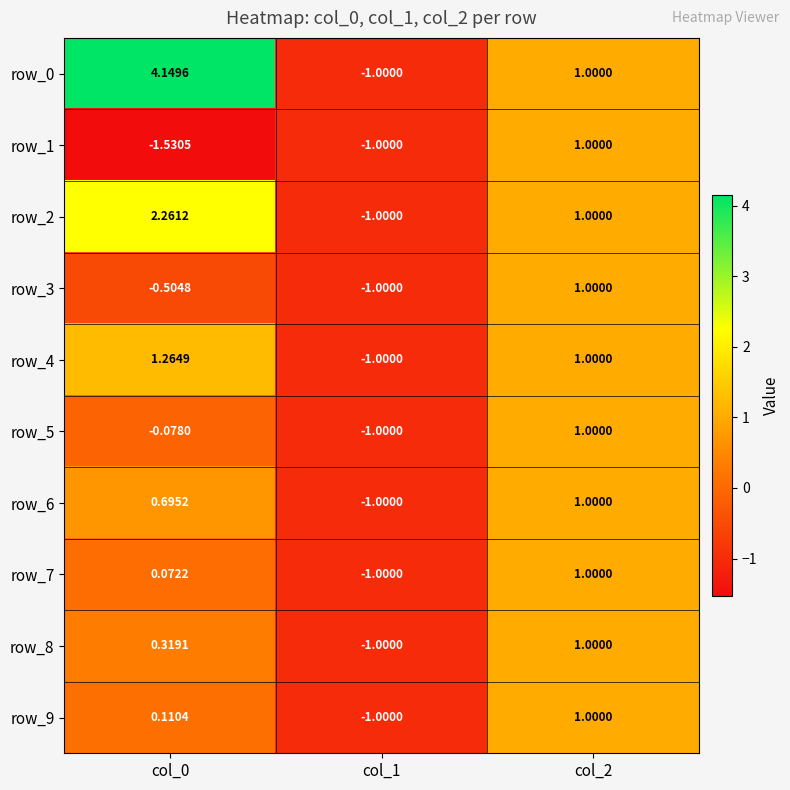

How many series are shown in this chart?

10